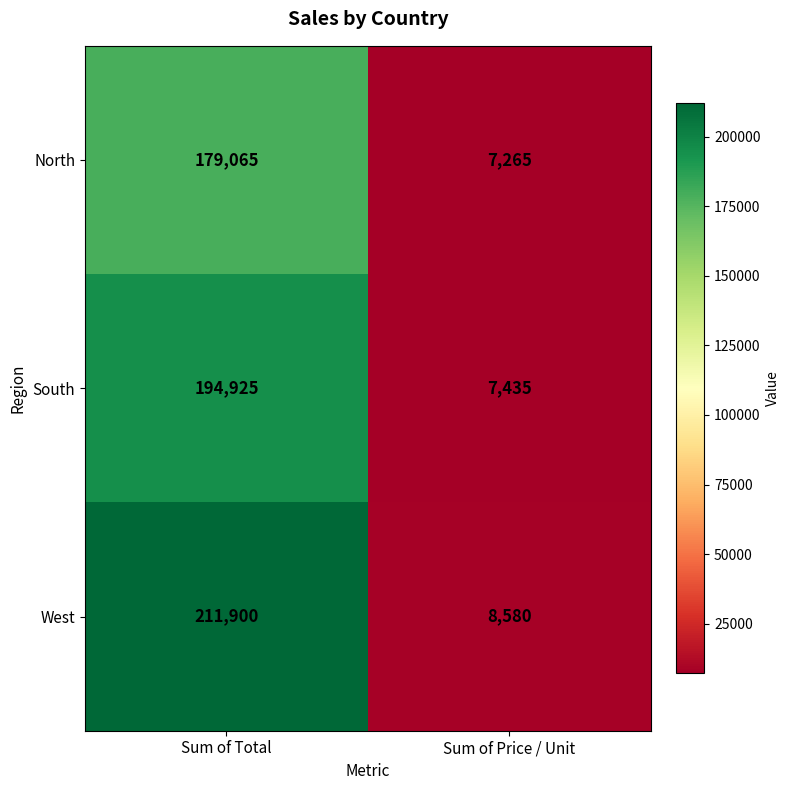

Reading right to left, list all the values displayed in this chart.

North: 7265	179065
South: 7435	194925
West: 8580	211900